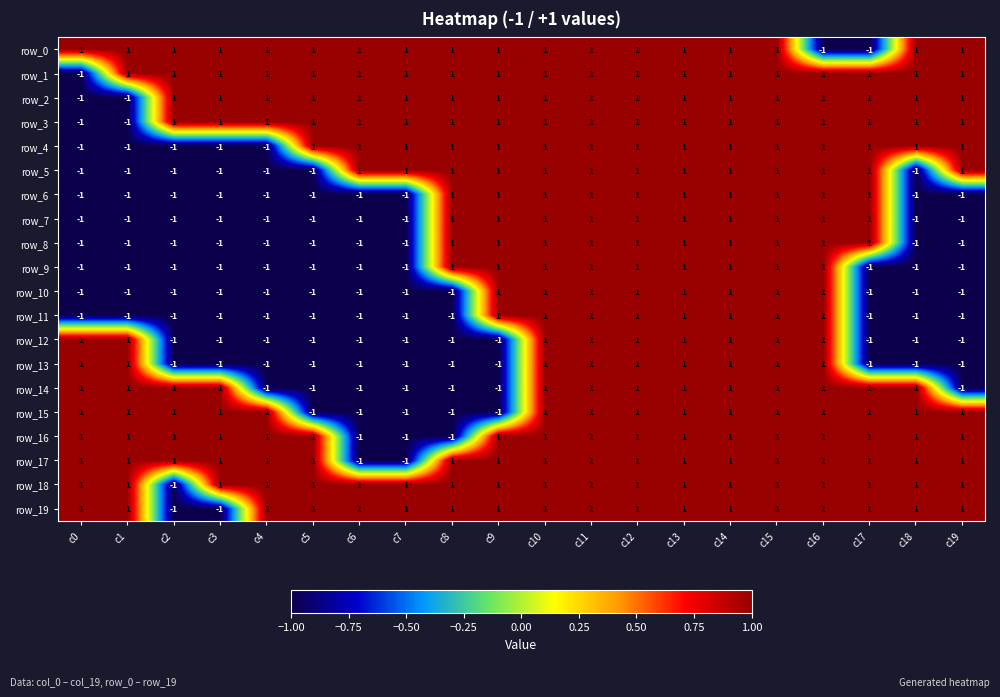

True or false: row_19 has a value of 1 at c14.

True